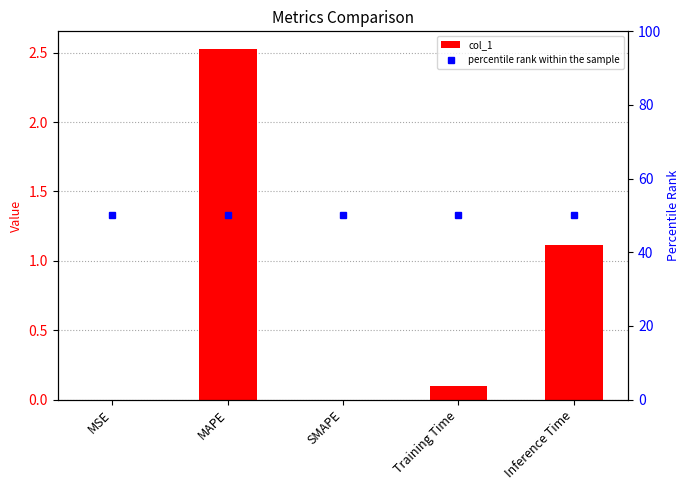

At which category is the sum across all series the highest?

MAPE